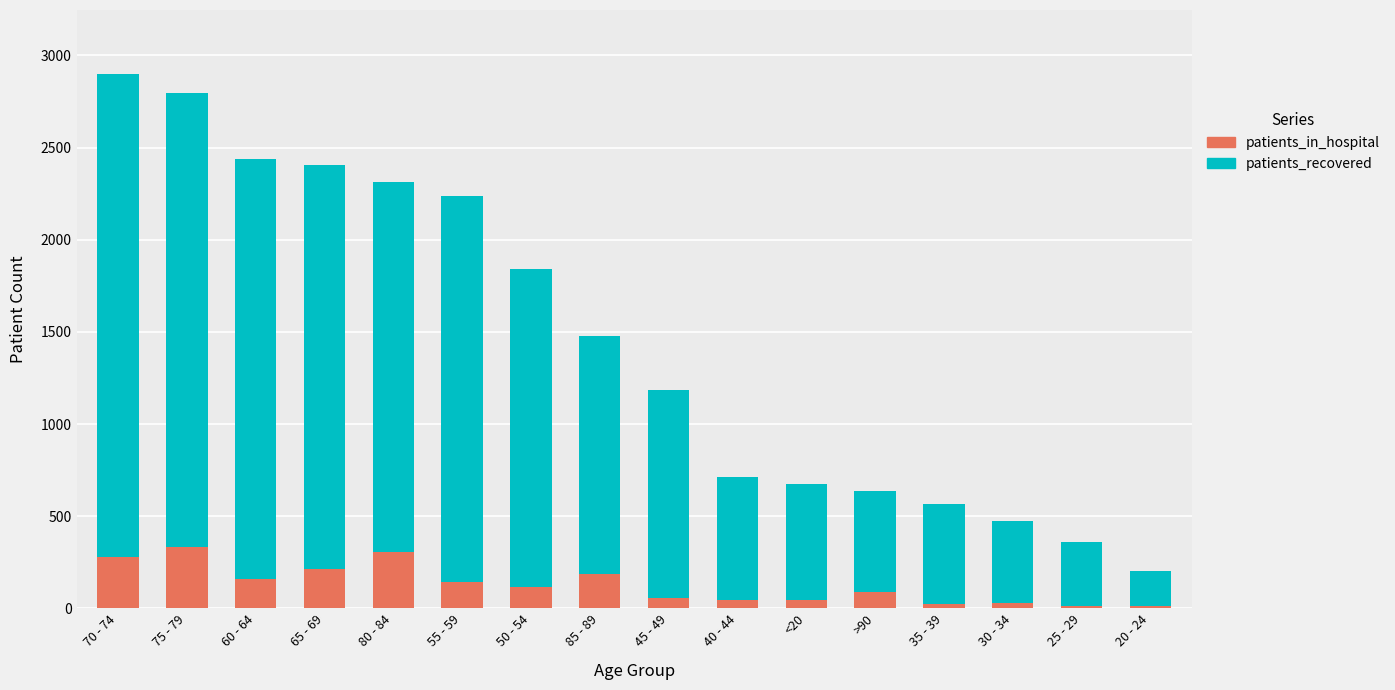

What is the sum of all patients_in_hospital values?

2041